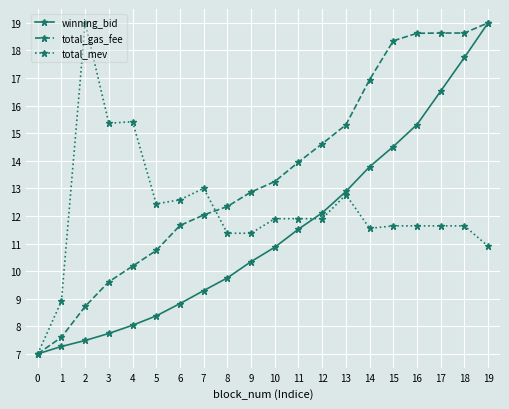

What are all the series names shown in the legend?

winning_bid, total_gas_fee, total_mev